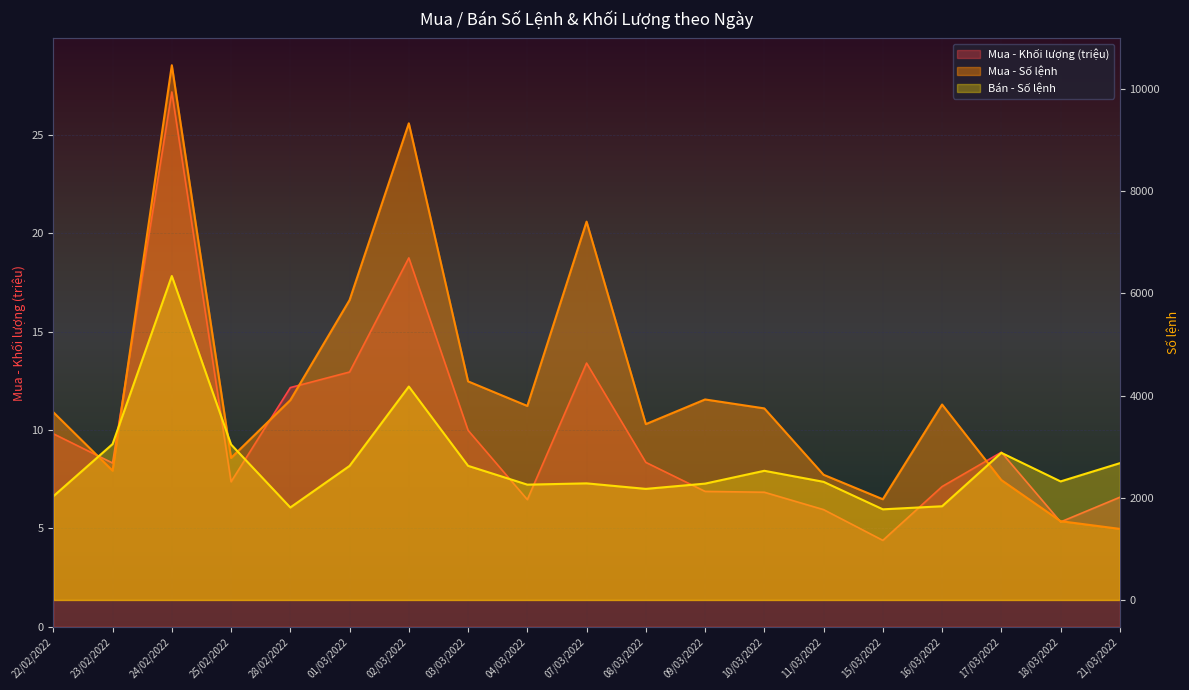

The Mua - Số lệnh series shows 2780.0 at 25/02/2022. True or false?

True